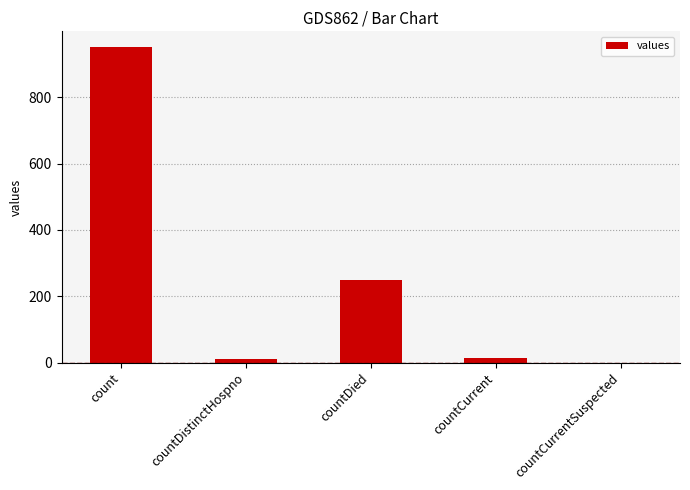

Is it true that the value at countDied is 425?

False